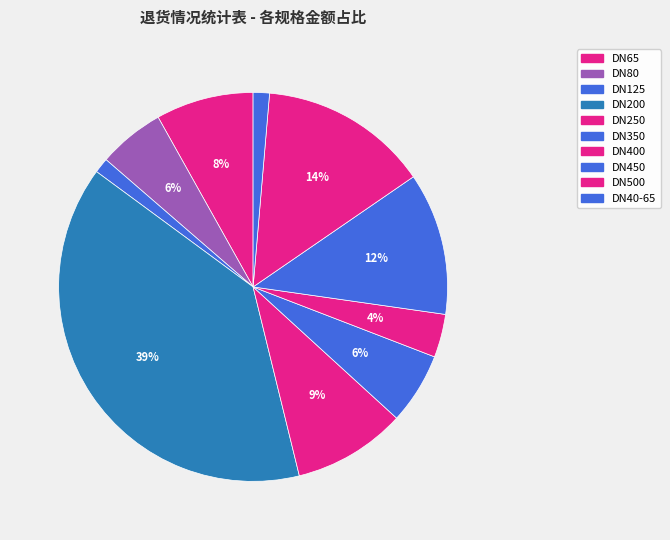

What is the ratio of the value at DN450 to the value at DN500?

0.8